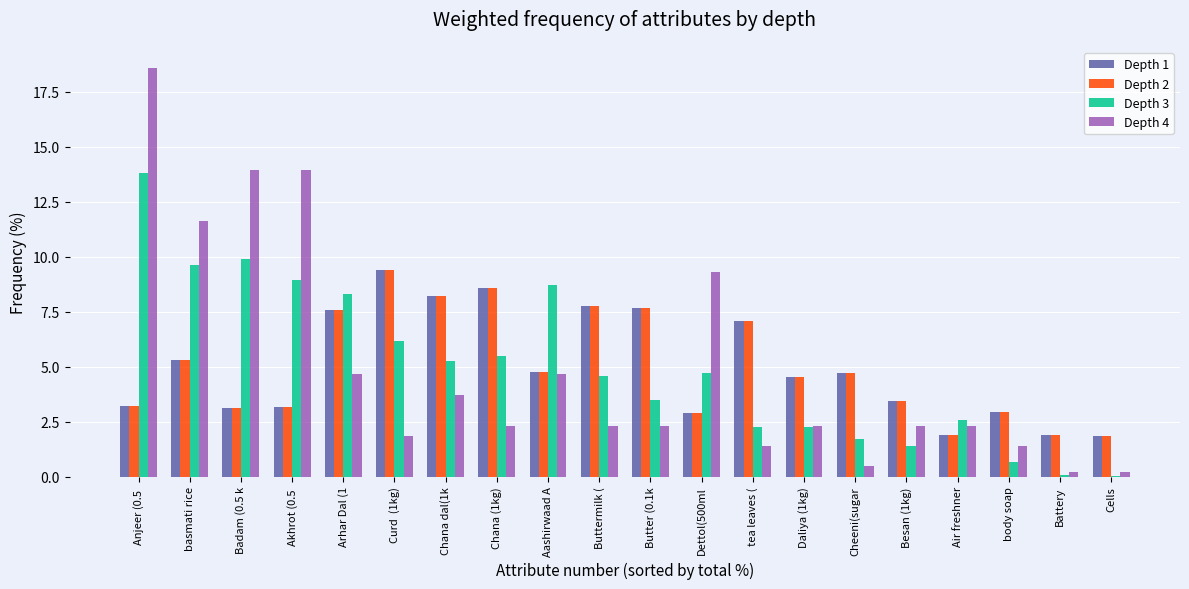

Which label corresponds to the largest value in the chart?

Anjeer (0.5 